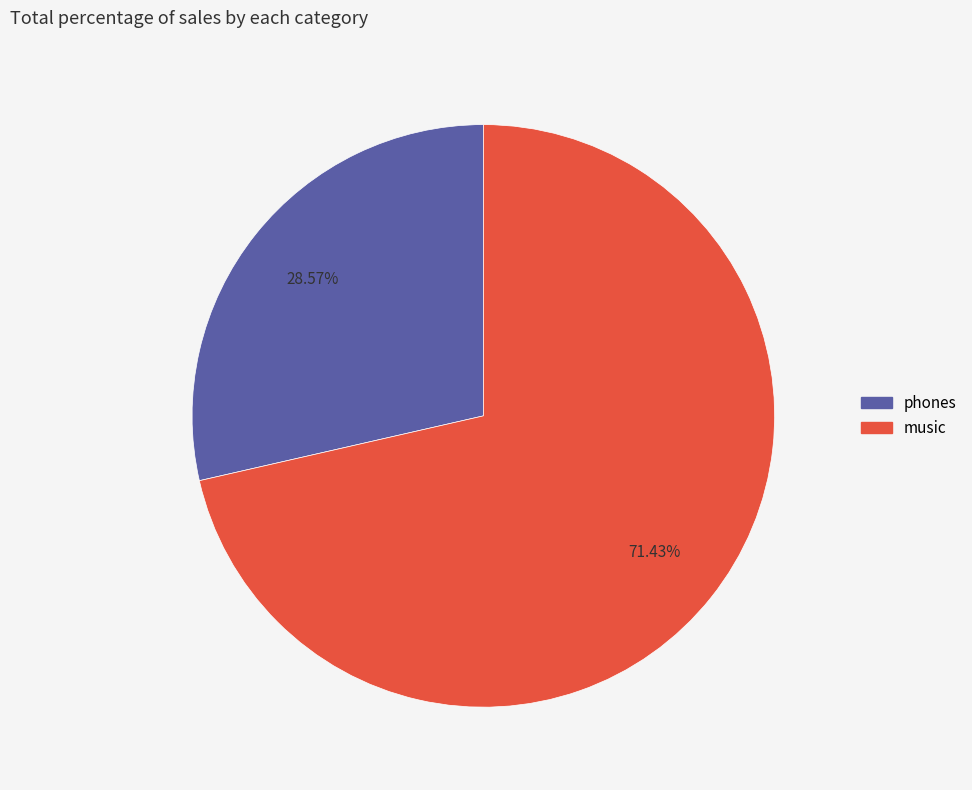

Rank the categories by value from lowest to highest.

phones, music